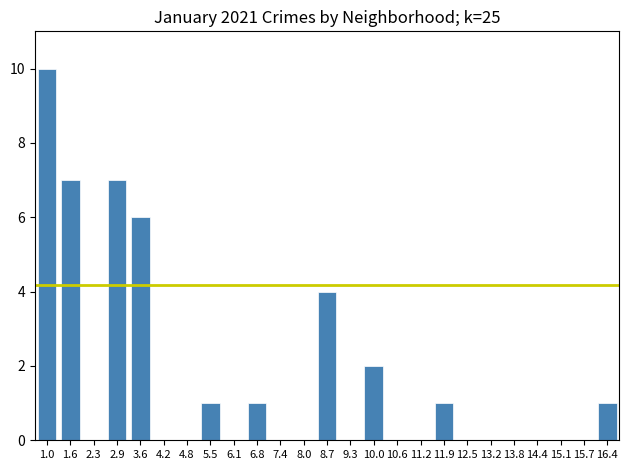

Reading left to right, what are all the values shown in this chart?

1.0=10	1.6=7	2.3=0	2.9=7	3.6=6	4.2=0	4.8=0	5.5=1	6.1=0	6.8=1	7.4=0	8.0=0	8.7=4	9.3=0	10.0=2	10.6=0	11.2=0	11.9=1	12.5=0	13.2=0	13.8=0	14.4=0	15.1=0	15.7=0	16.4=1